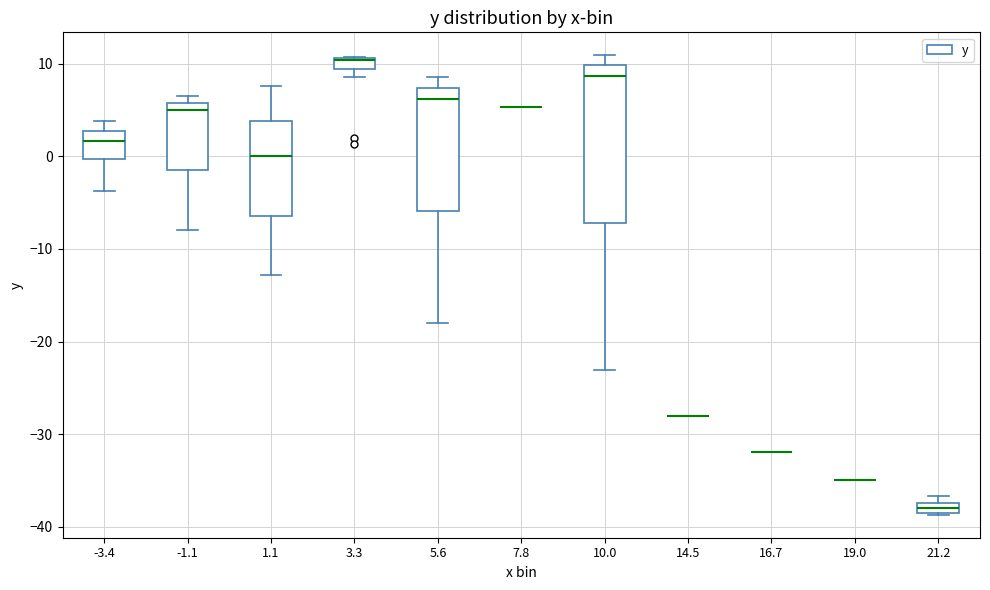

Where does the median line of the box at x = 5.6 sit on the y-axis? The values are not printed on the chart, so give them approximately, as read against the axis.

6